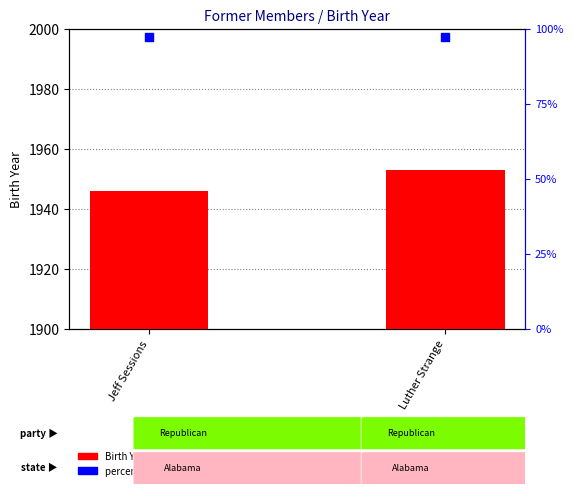

At which category is the sum across all series the highest?

Luther Strange